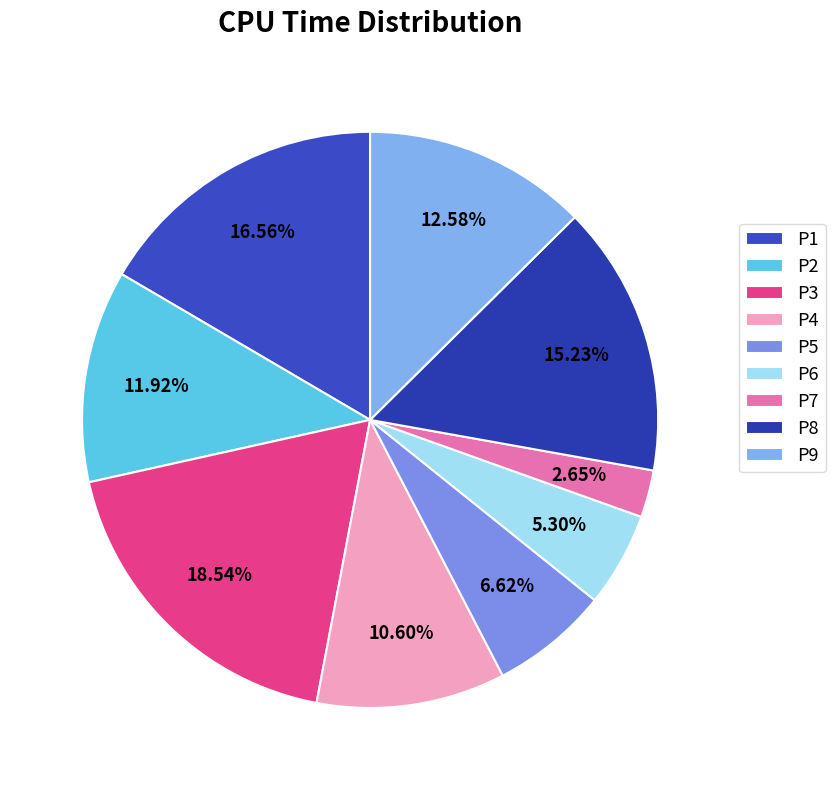

Count the number of slices in the pie.

9